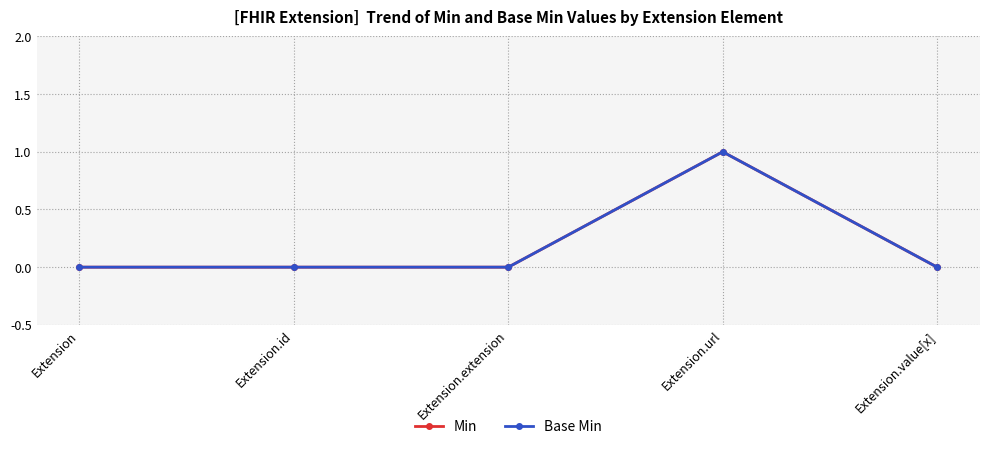

What is the difference between the maximum and minimum values in the Base Min series?

1